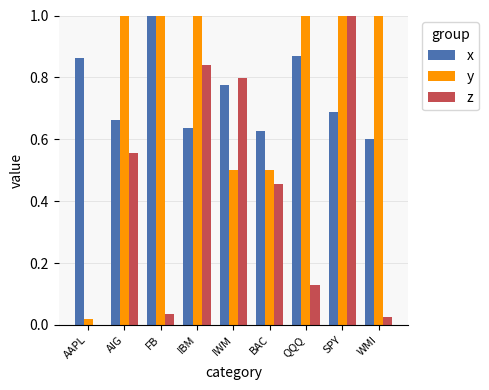

The y series shows 0.0 at AAPL. True or false?

True